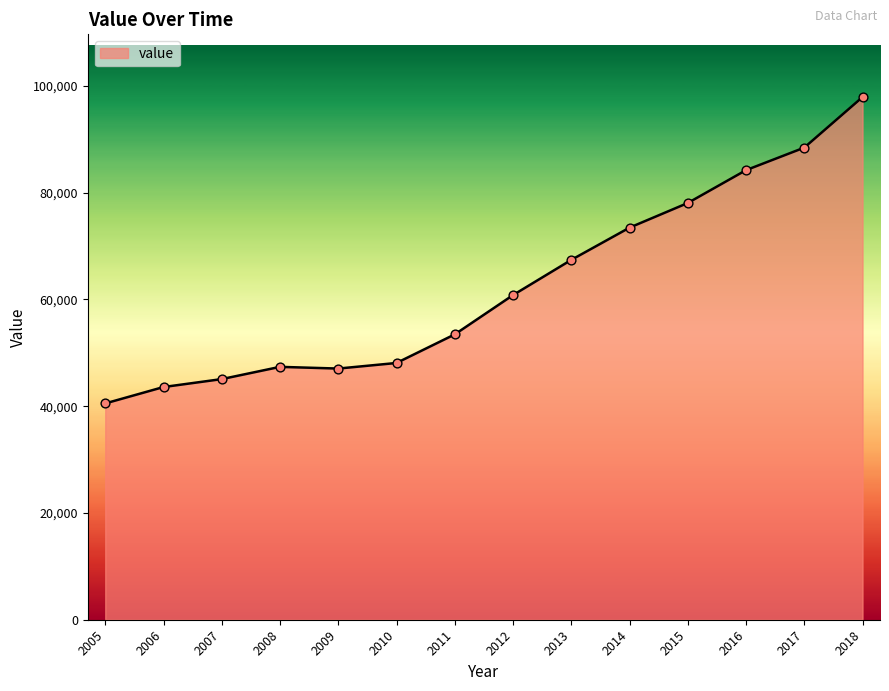

What is the ratio of the value at 2011 to the value at 2014?

0.7